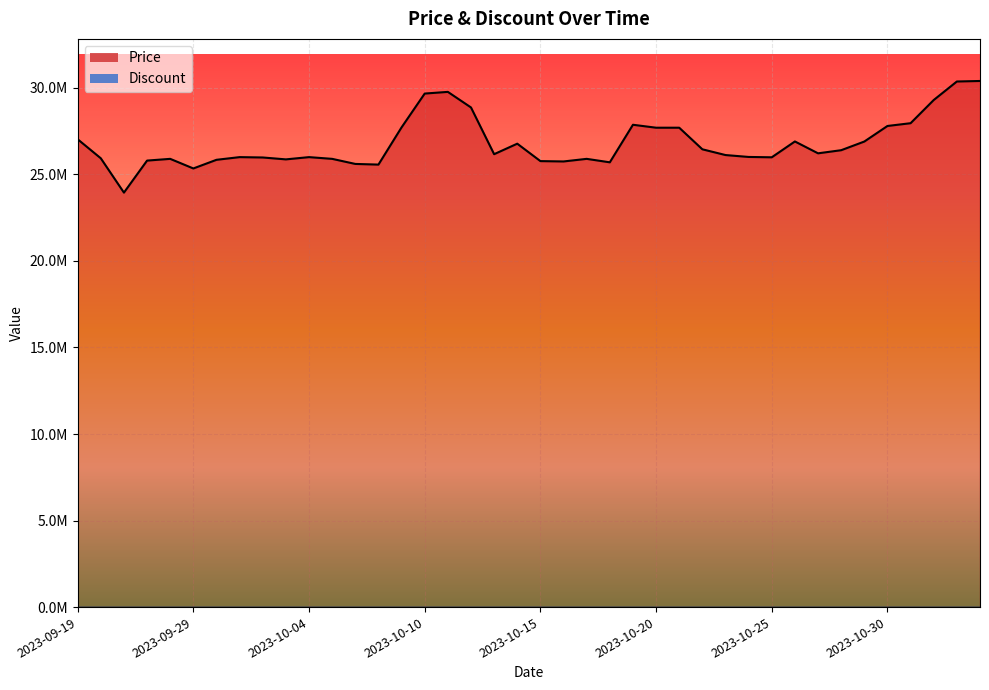

Does the chart display data point markers on the line(s)?

No